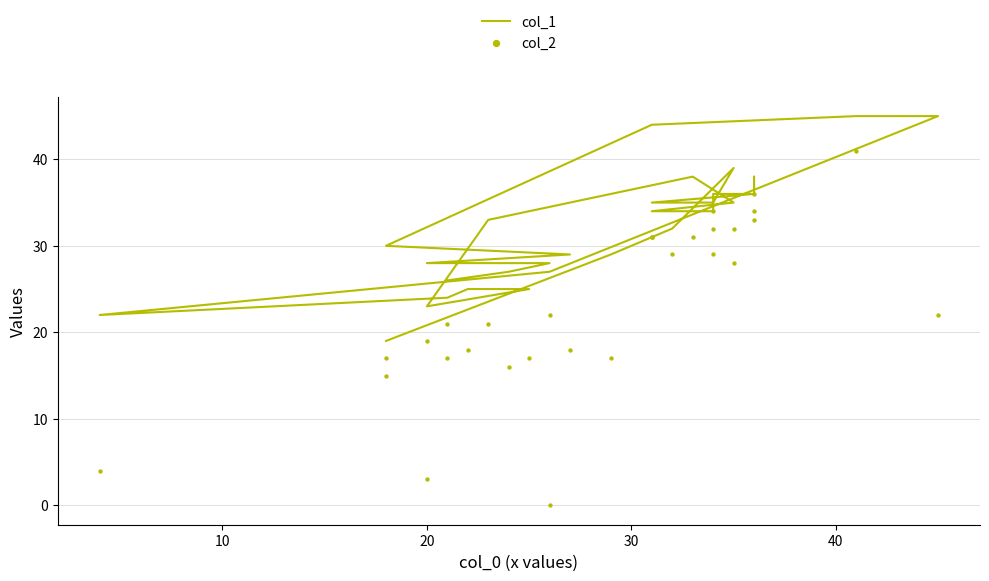

Which series reaches the minimum Y coordinate?

col_2